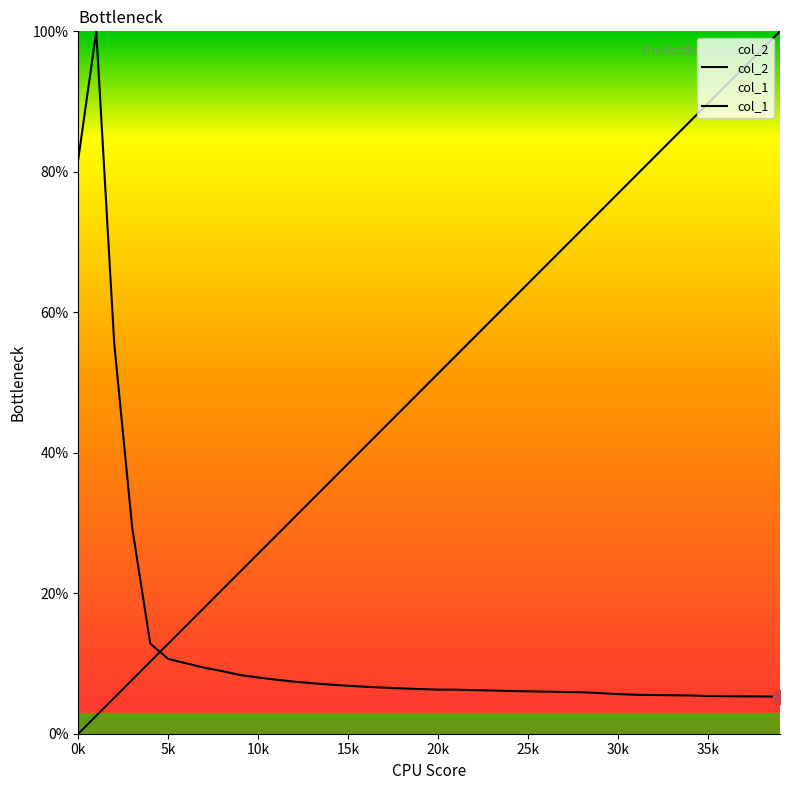

What is the highest value of the col_1 series?

100.0